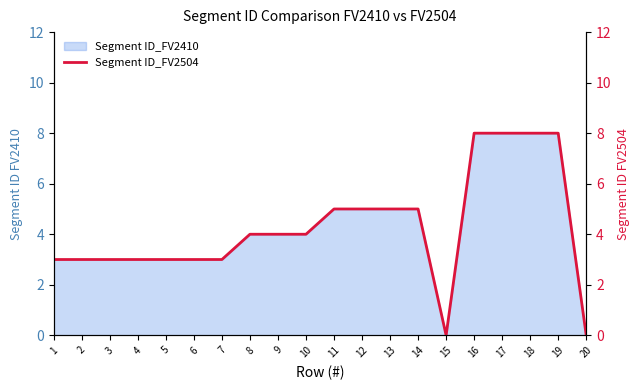

What is the value of the 7th point from the left?

3